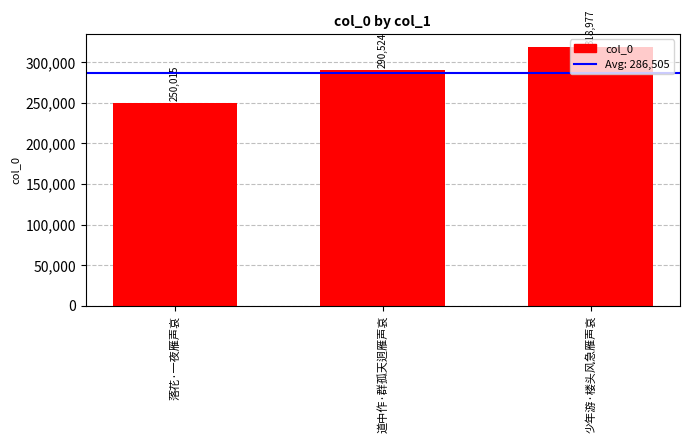

What is the label of the 2nd bar from the right?

道中作·群孤天迥雁声哀